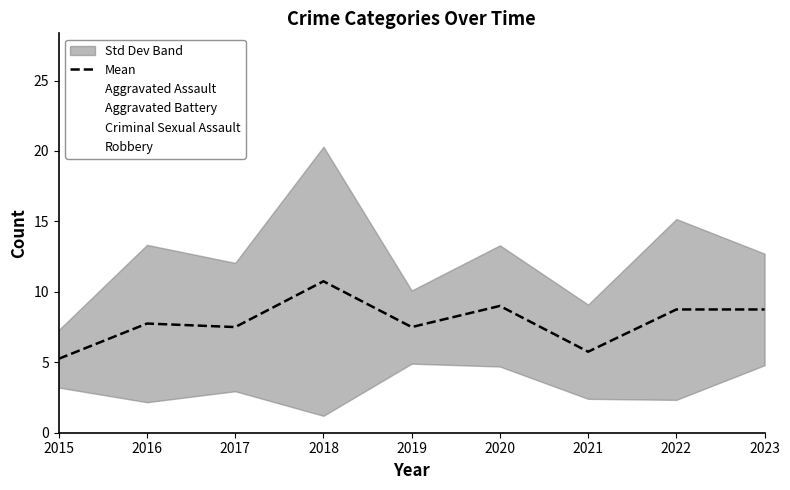

Reading left to right, what are all the values shown in this chart?

5.2	7.8	7.5	10.8	7.5	9.0	5.8	8.8	8.8